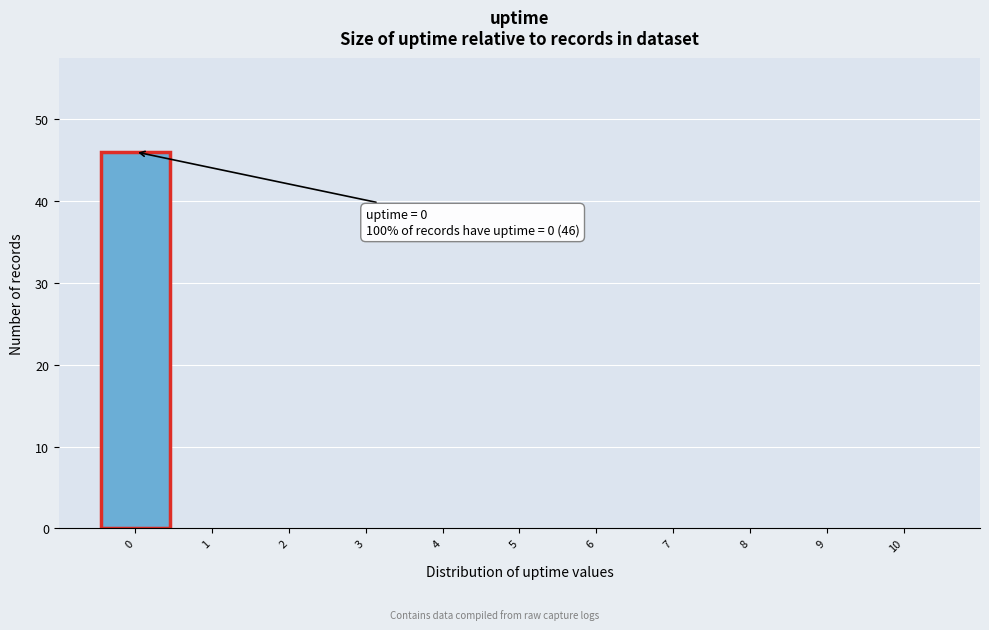

Which range on the x-axis has the tallest bar?

-0.5 to 0.5